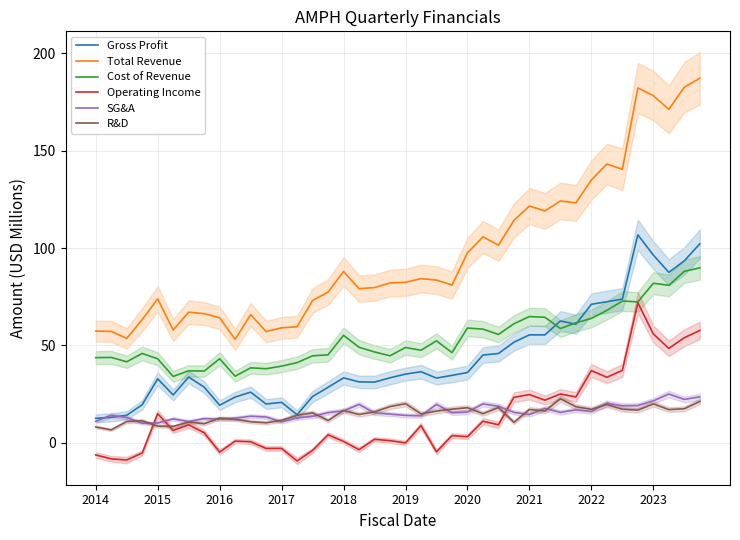

Which series has the largest total across all categories?

Total Revenue